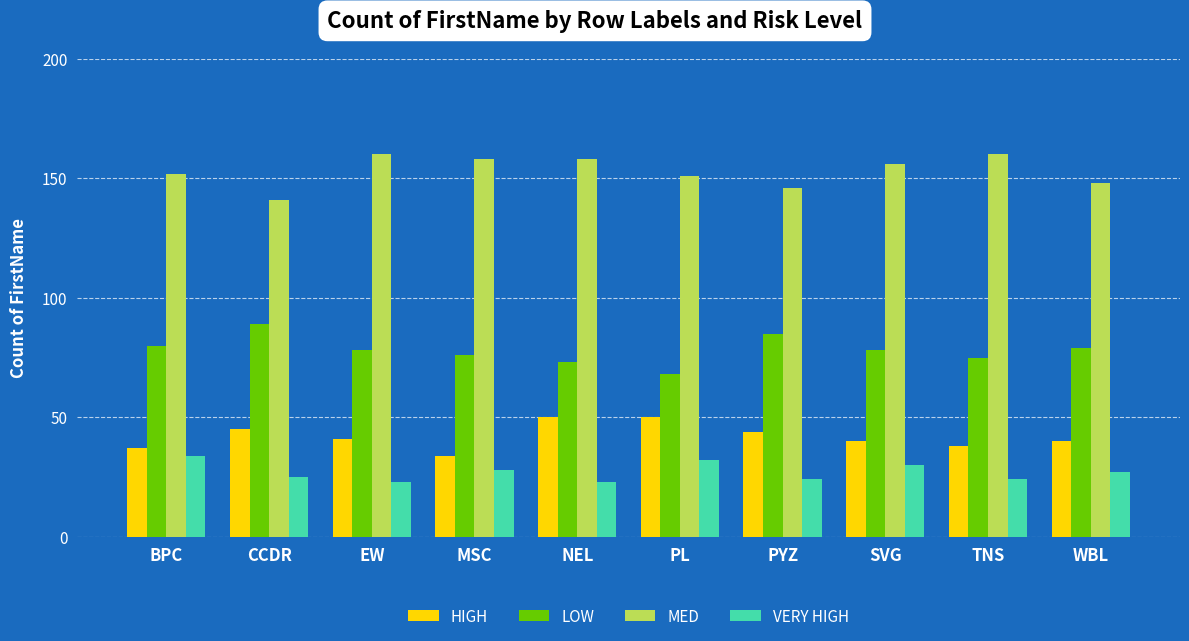

What is the value of the LOW bar at the 4th from the left?

76